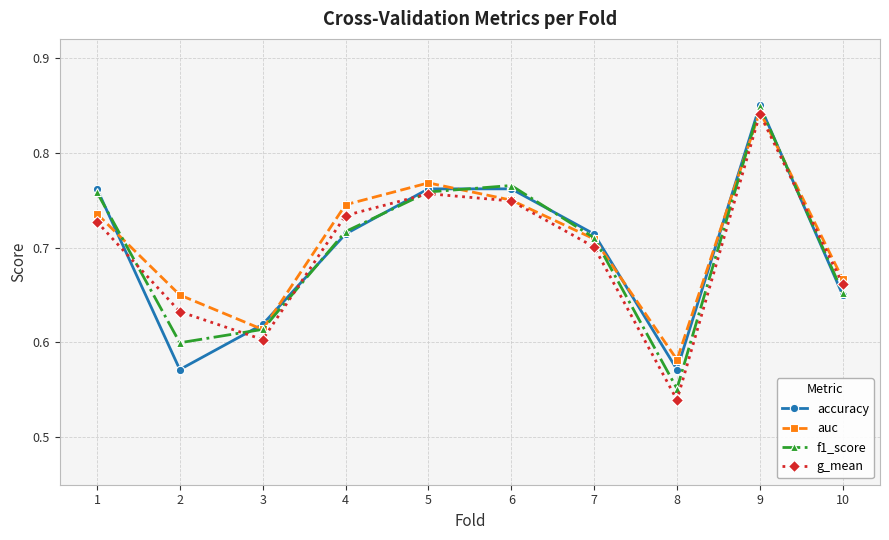

At which label is auc closest to 0?

8